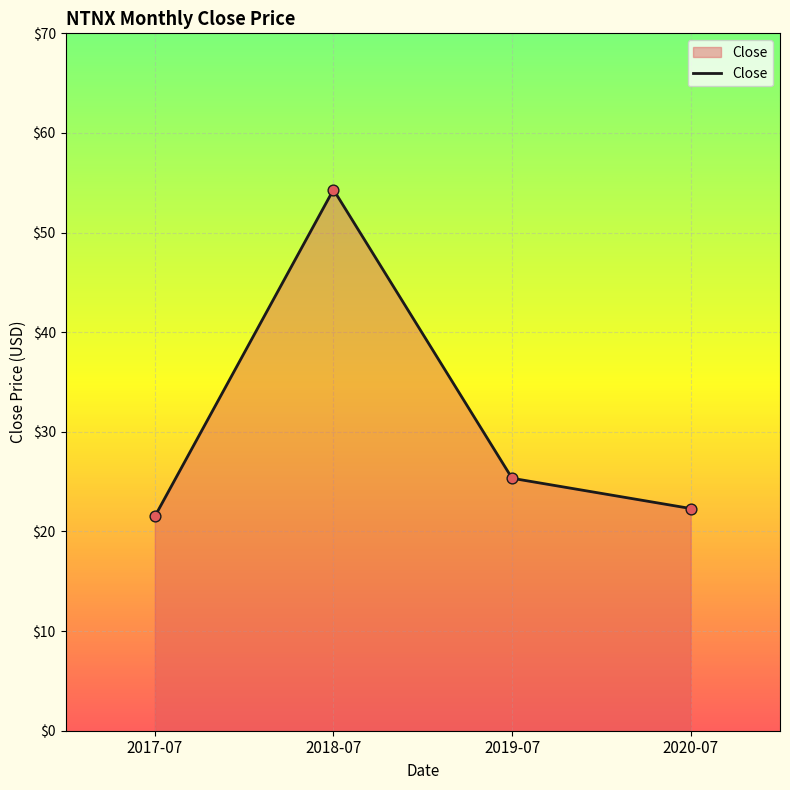

Between 2020-07 and 2018-07, which is larger?

2018-07